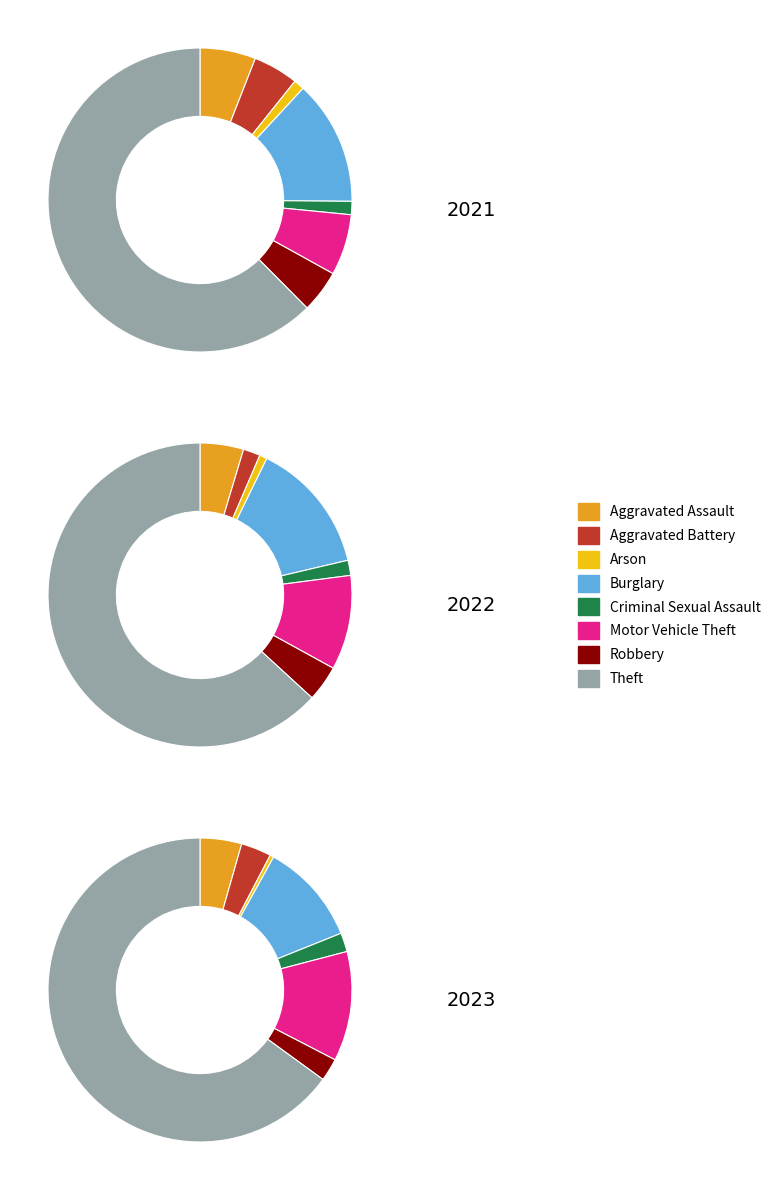

To the nearest percent, what percentage of the pie is values_2022?

2%